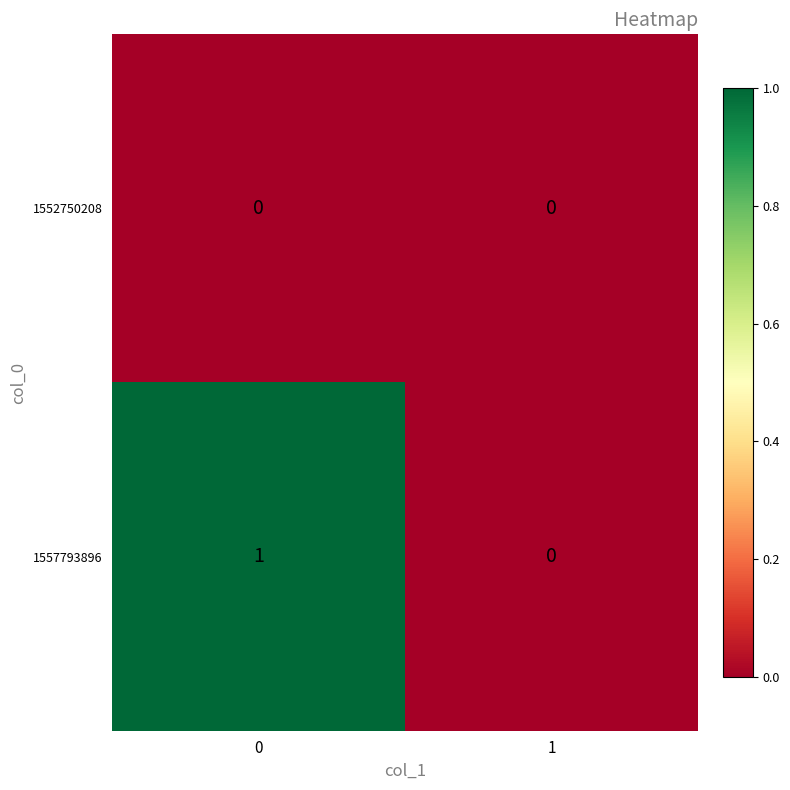

True or false: 1557793896 has a value of 1 at 0.

True